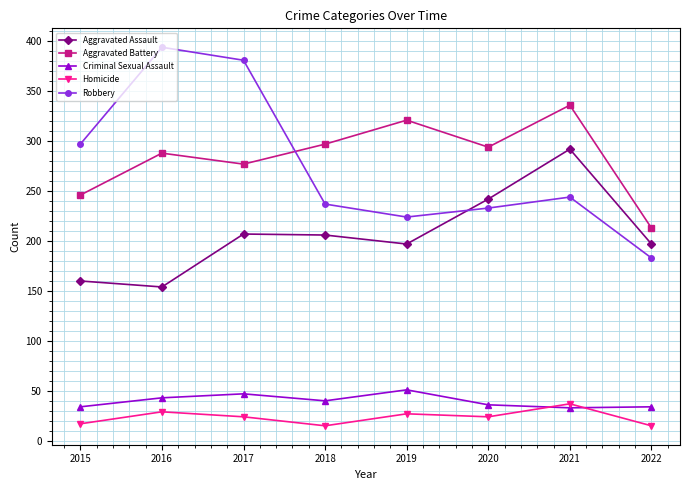

What value does the Robbery series have at 2021?

244